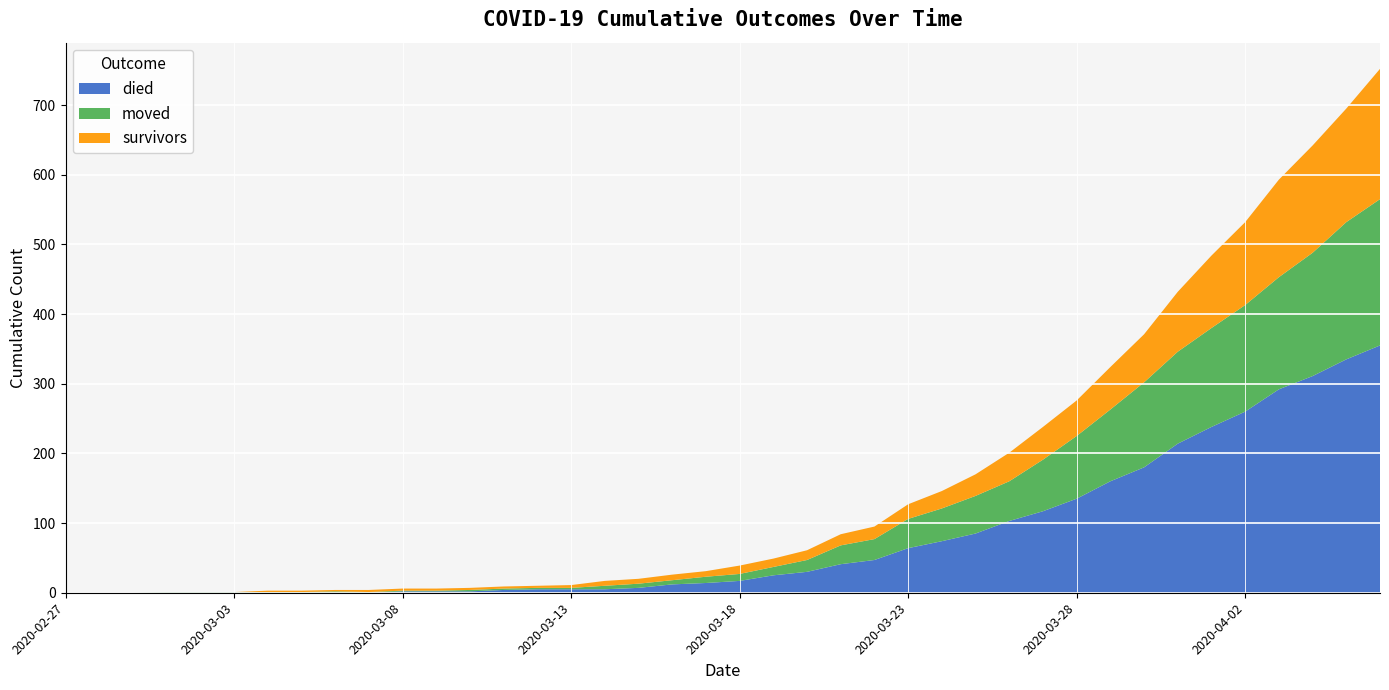

Reading left to right, extract all data points from this chart.

survivors: 2020-02-27=0	2020-02-28=0	2020-02-29=0	2020-03-01=0	2020-03-02=0	2020-03-03=0	2020-03-04=2	2020-03-05=2	2020-03-06=2	2020-03-07=3	2020-03-08=3	2020-03-09=3	2020-03-10=3	2020-03-11=3	2020-03-12=3	2020-03-13=4	2020-03-14=7	2020-03-15=7	2020-03-16=8	2020-03-17=8	2020-03-18=12	2020-03-19=12	2020-03-20=14	2020-03-21=16	2020-03-22=18	2020-03-23=21	2020-03-24=25	2020-03-25=31	2020-03-26=41	2020-03-27=47	2020-03-28=51	2020-03-29=61	2020-03-30=69	2020-03-31=86	2020-04-01=104	2020-04-02=119	2020-04-03=140	2020-04-04=154	2020-04-05=163	2020-04-06=187
died: 2020-02-27=0	2020-02-28=0	2020-02-29=0	2020-03-01=0	2020-03-02=0	2020-03-03=0	2020-03-04=0	2020-03-05=0	2020-03-06=0	2020-03-07=0	2020-03-08=2	2020-03-09=2	2020-03-10=2	2020-03-11=4	2020-03-12=5	2020-03-13=5	2020-03-14=5	2020-03-15=7	2020-03-16=12	2020-03-17=14	2020-03-18=17	2020-03-19=25	2020-03-20=30	2020-03-21=41	2020-03-22=47	2020-03-23=64	2020-03-24=74	2020-03-25=85	2020-03-26=103	2020-03-27=117	2020-03-28=135	2020-03-29=160	2020-03-30=180	2020-03-31=214	2020-04-01=238	2020-04-02=260	2020-04-03=292	2020-04-04=311	2020-04-05=335	2020-04-06=355
moved: 2020-02-27=0	2020-02-28=0	2020-02-29=0	2020-03-01=1	2020-03-02=1	2020-03-03=1	2020-03-04=1	2020-03-05=1	2020-03-06=2	2020-03-07=1	2020-03-08=1	2020-03-09=1	2020-03-10=2	2020-03-11=2	2020-03-12=2	2020-03-13=2	2020-03-14=5	2020-03-15=6	2020-03-16=6	2020-03-17=9	2020-03-18=10	2020-03-19=12	2020-03-20=17	2020-03-21=27	2020-03-22=30	2020-03-23=42	2020-03-24=47	2020-03-25=54	2020-03-26=57	2020-03-27=74	2020-03-28=90	2020-03-29=103	2020-03-30=122	2020-03-31=132	2020-04-01=142	2020-04-02=153	2020-04-03=161	2020-04-04=177	2020-04-05=197	2020-04-06=210